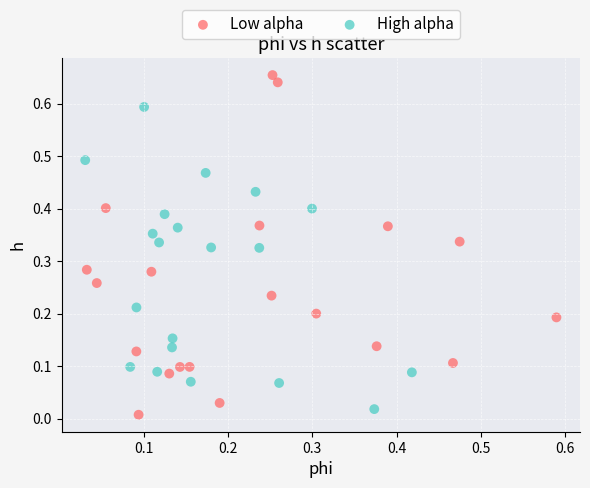

Which series reaches the minimum Y coordinate?

Low alpha